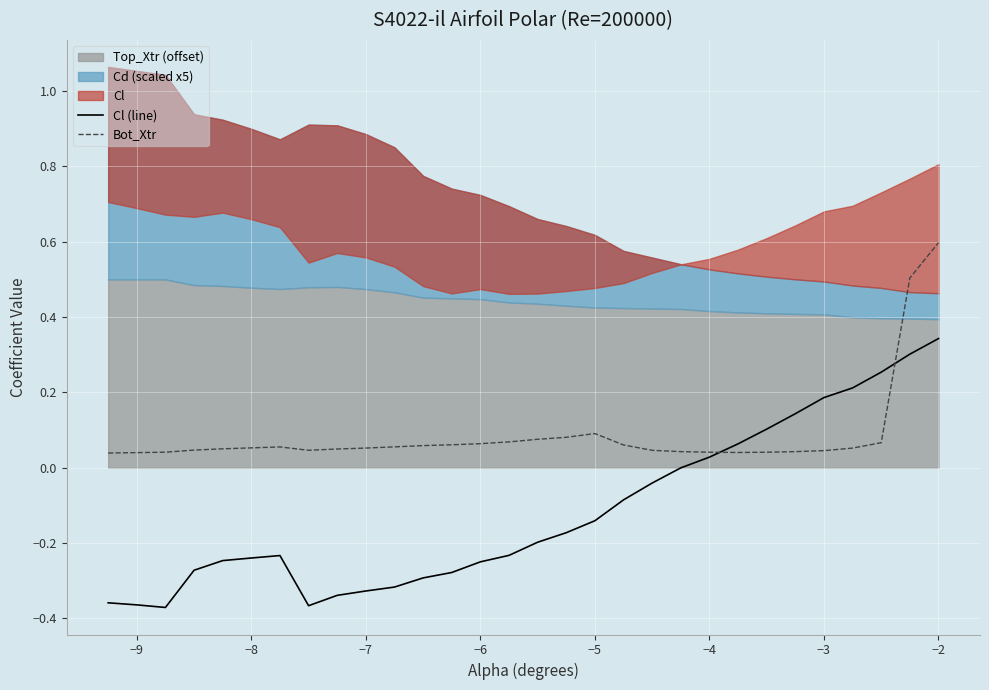

What is the difference between the maximum and minimum values in the Bot_Xtr series?

0.6